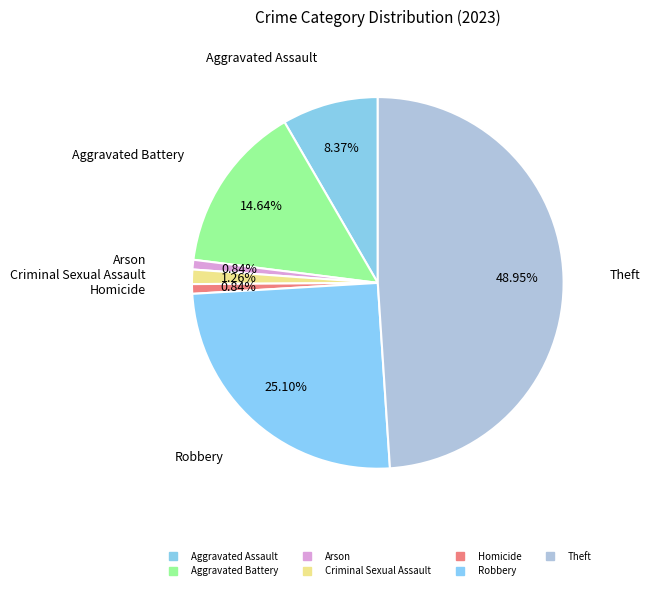

To the nearest percent, what is the difference between the largest and smallest slice percentages?

48%